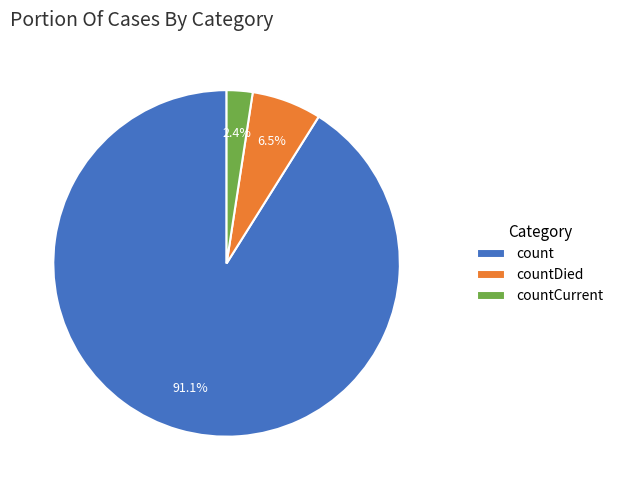

To the nearest percent, what is the difference between the countCurrent and countDied slice percentages?

4%